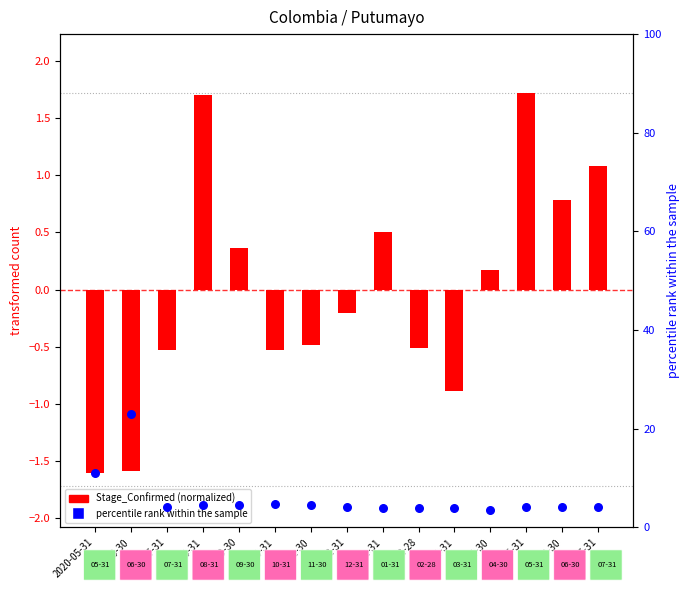

Which series has the largest total across all categories?

percentile rank within the sample